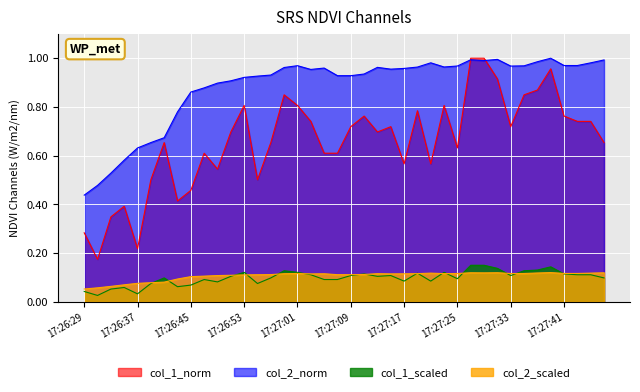

How many points are lower than both their immediate neighbors (excluding endpoints)?

10